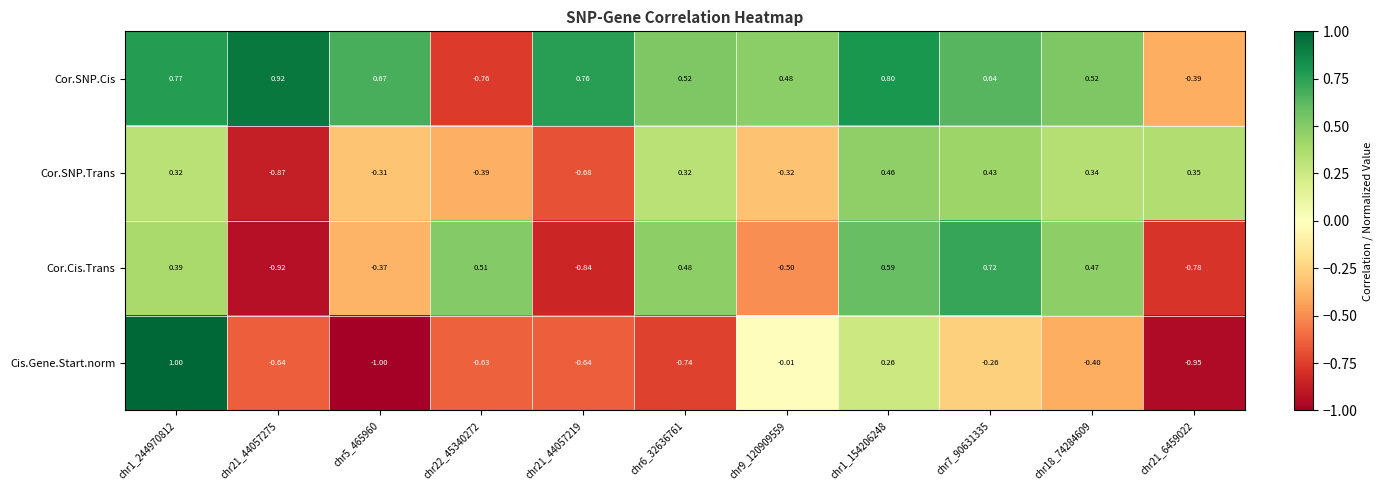

Between chr5_465960 and chr21_44057219, which series saw the biggest shift?

Cor.Cis.Trans